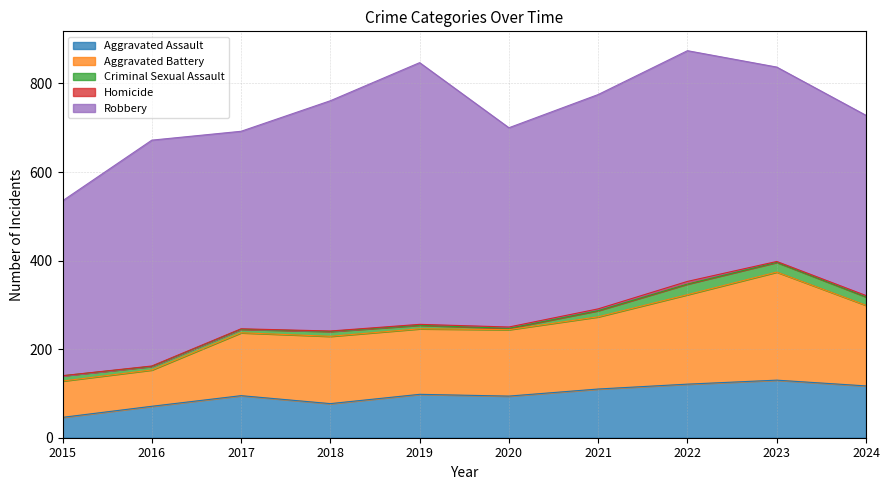

Reading right to left, extract all data points from this chart.

Aggravated Assault: 117	130	121	110	94	98	77	95	71	46
Aggravated Battery: 182	244	202	163	150	148	152	142	82	82
Criminal Sexual Assault: 19	22	24	14	3	8	11	8	8	12
Homicide: 3	2	6	4	3	2	1	1	1	0
Robbery: 407	439	521	484	450	591	520	446	510	395